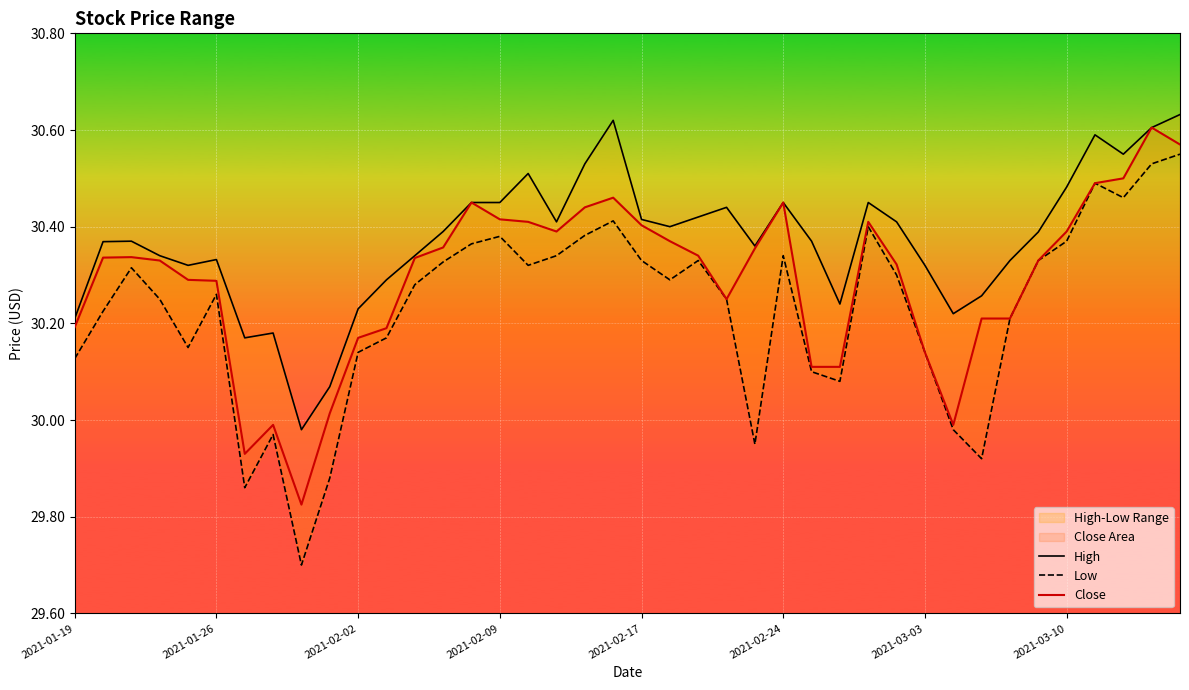

How many values in the High series exceed 30?

39